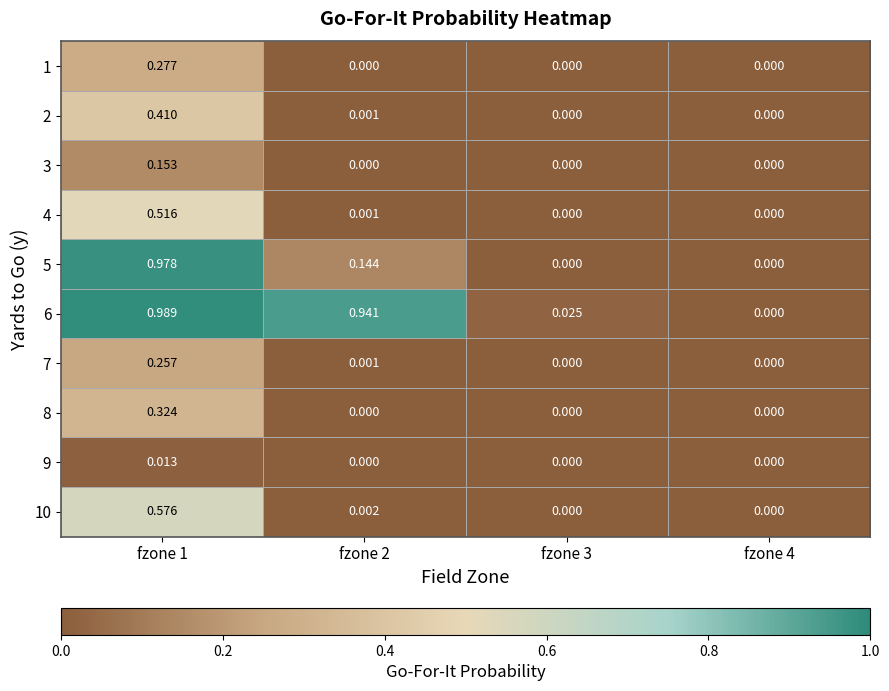

Reading left to right, list all the values displayed in this chart.

1: fzone 1=0.3	fzone 2=0.0	fzone 3=0.0	fzone 4=0.0
2: fzone 1=0.4	fzone 2=0.0	fzone 3=0.0	fzone 4=0.0
3: fzone 1=0.2	fzone 2=0.0	fzone 3=0.0	fzone 4=0.0
4: fzone 1=0.5	fzone 2=0.0	fzone 3=0.0	fzone 4=0.0
5: fzone 1=1.0	fzone 2=0.1	fzone 3=0.0	fzone 4=0.0
6: fzone 1=1.0	fzone 2=0.9	fzone 3=0.0	fzone 4=0.0
7: fzone 1=0.3	fzone 2=0.0	fzone 3=0.0	fzone 4=0.0
8: fzone 1=0.3	fzone 2=0.0	fzone 3=0.0	fzone 4=0.0
9: fzone 1=0.0	fzone 2=0.0	fzone 3=0.0	fzone 4=0.0
10: fzone 1=0.6	fzone 2=0.0	fzone 3=0.0	fzone 4=0.0